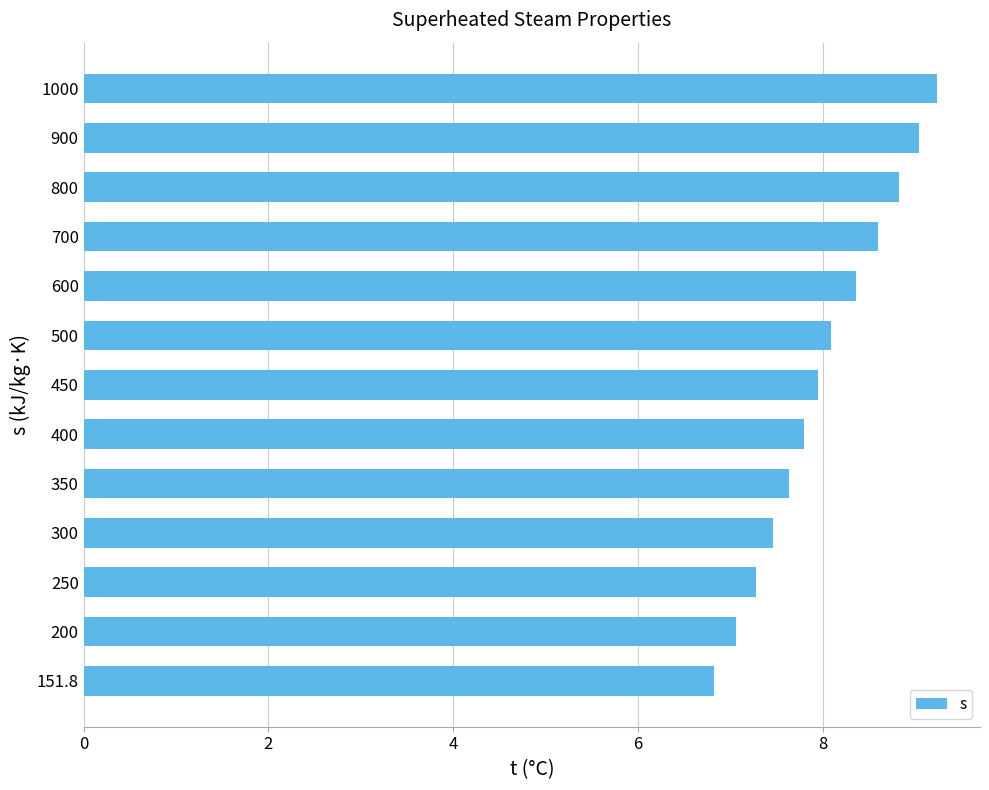

Reading bottom to top, what are all the values shown in this chart?

6.8	7.1	7.3	7.5	7.6	7.8	7.9	8.1	8.4	8.6	8.8	9.0	9.2